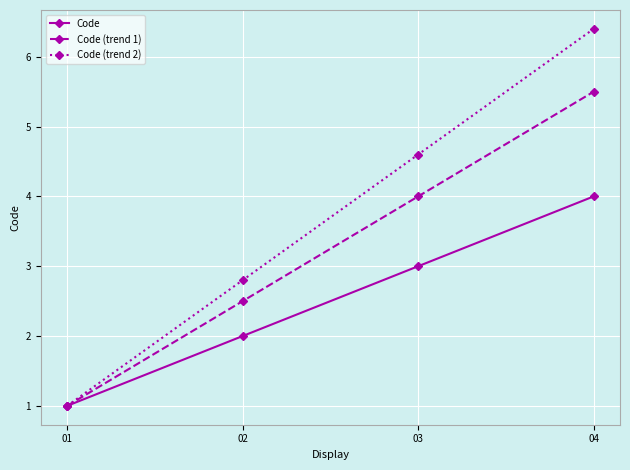

Reading right to left, transcribe all the data shown in this chart.

Code: 4.0	3.0	2.0	1.0
Code (trend 1): 5.5	4.0	2.5	1.0
Code (trend 2): 6.4	4.6	2.8	1.0